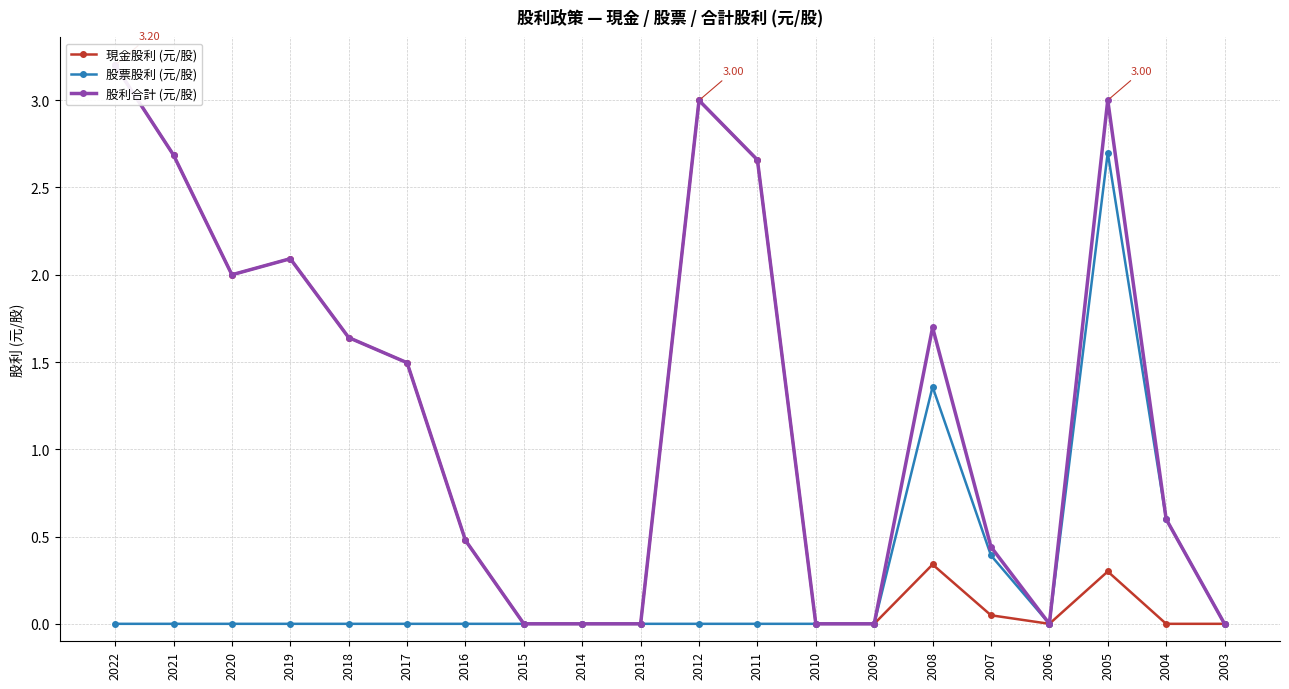

Which series has the largest total across all categories?

股利合計 (元/股)